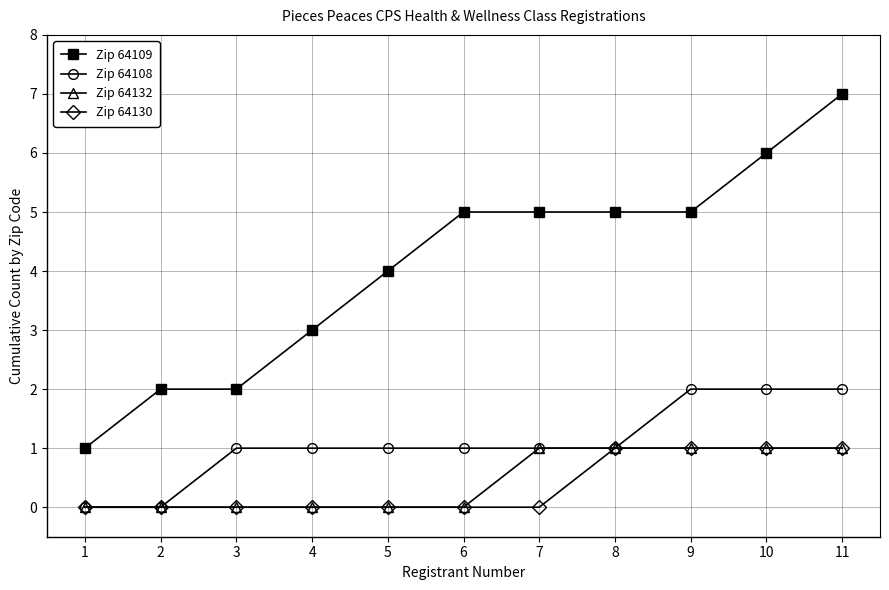

What is the difference between the highest and lowest values at 1?

1